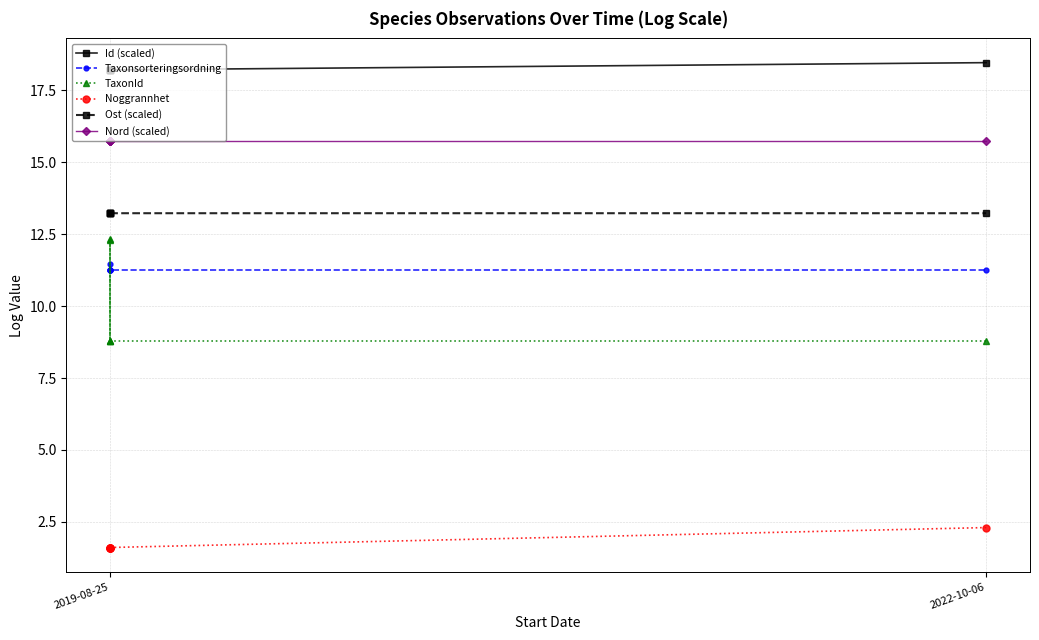

Which series has the widest spread of values?

TaxonId